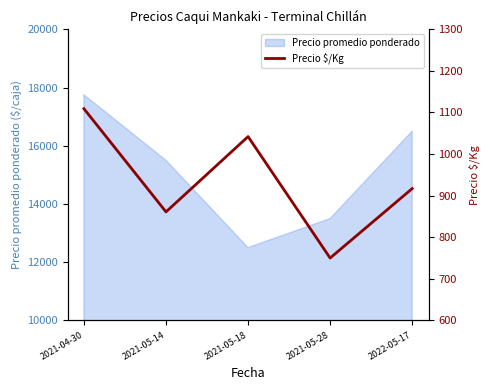

How many values are below 917?

2